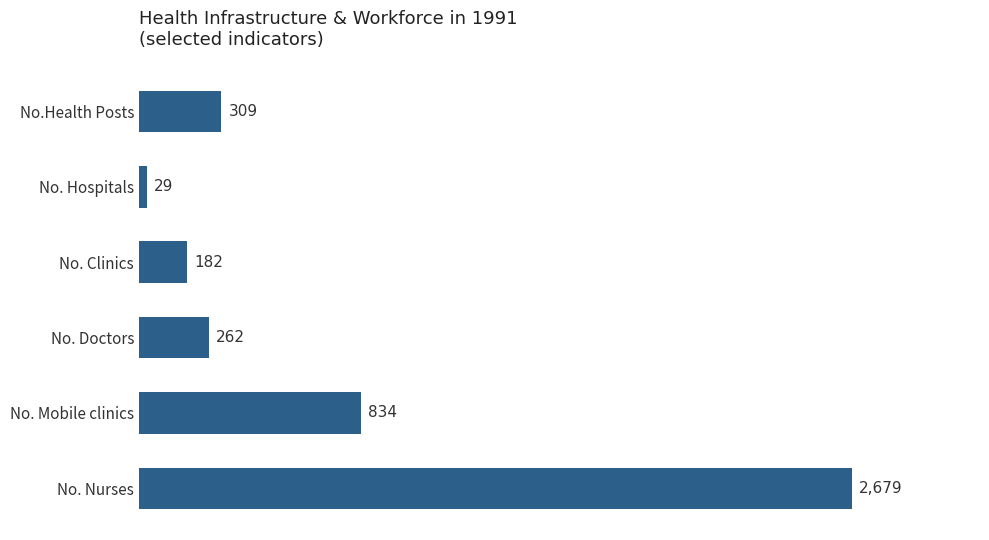

List the labels in order of value, smallest first.

No. Hospitals, No. Clinics, No. Doctors, No.Health Posts, No. Mobile clinics, No. Nurses